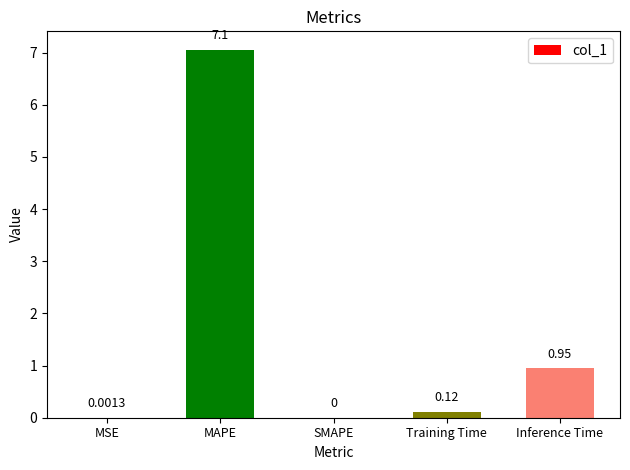

Between SMAPE and Inference Time, which is larger?

Inference Time